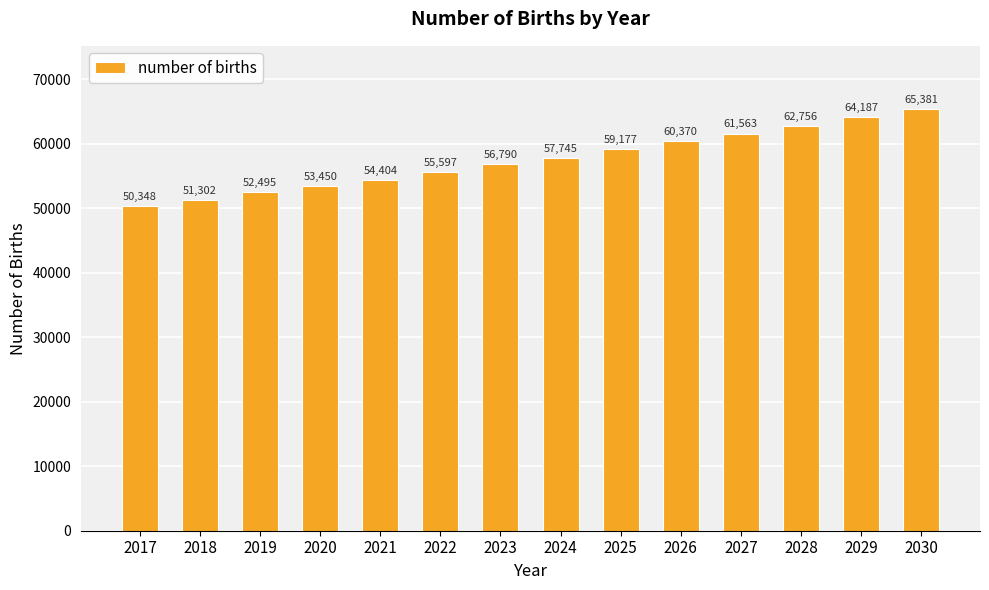

List the labels in order of value, smallest first.

2017, 2018, 2019, 2020, 2021, 2022, 2023, 2024, 2025, 2026, 2027, 2028, 2029, 2030